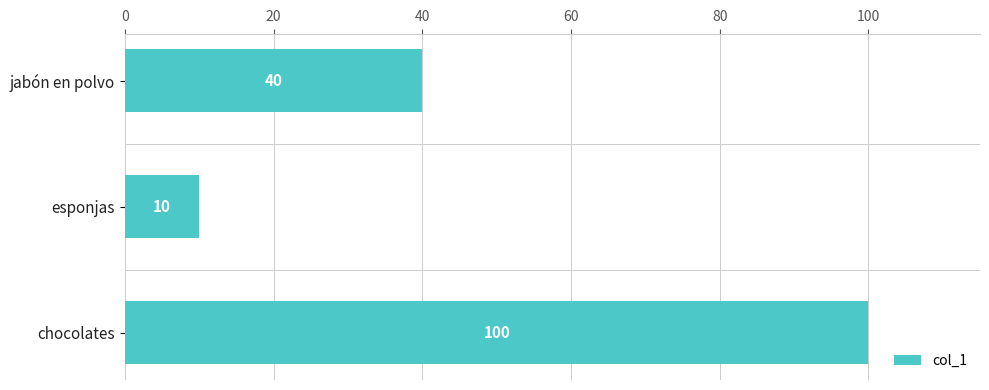

Rank the categories by value from highest to lowest.

chocolates, jabón en polvo, esponjas